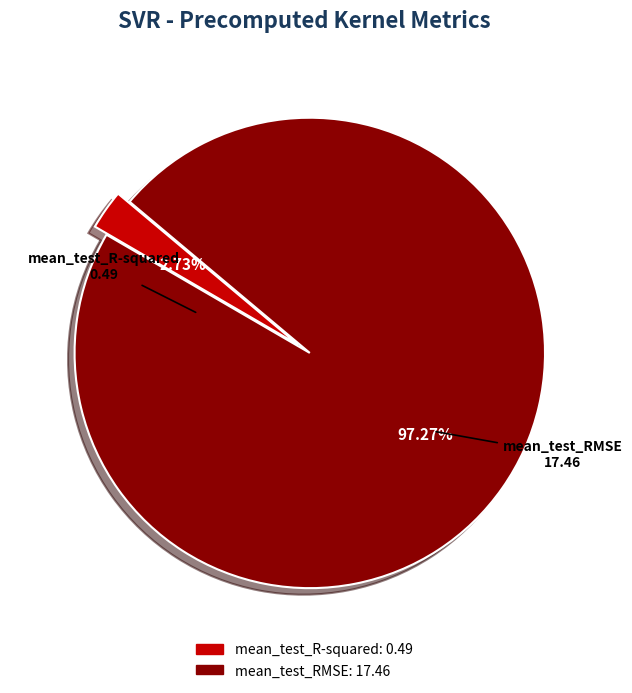

To the nearest percent, what is the average slice percentage?

50%